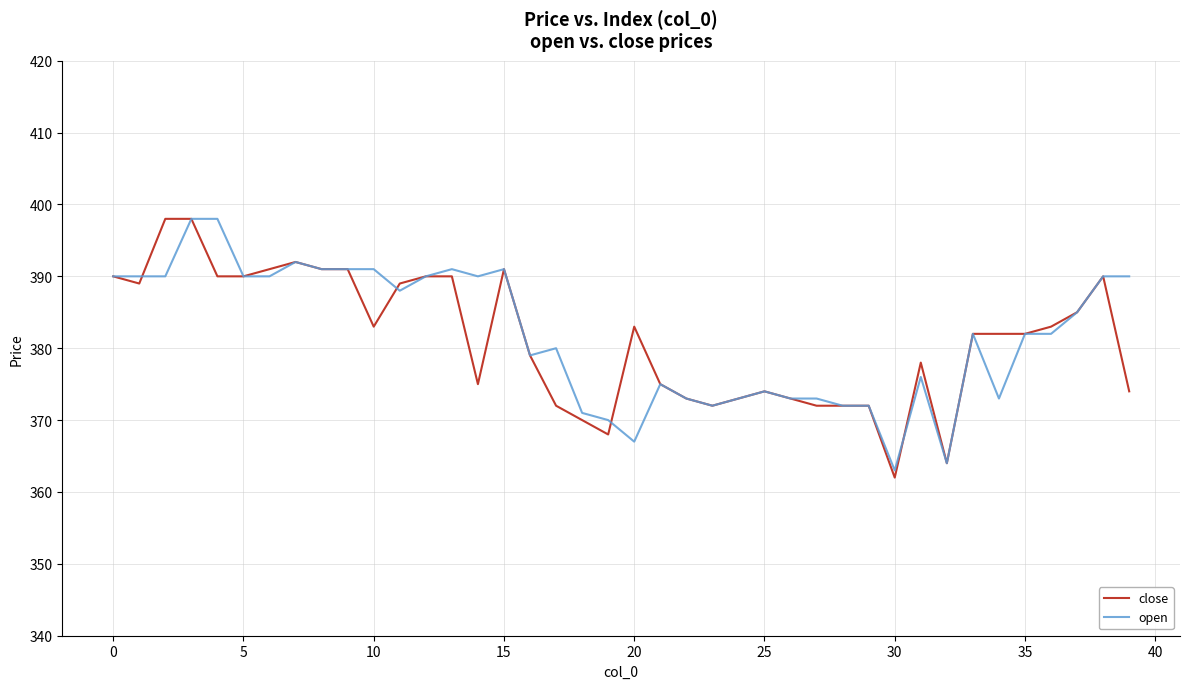

What is the highest value of the open series?

398